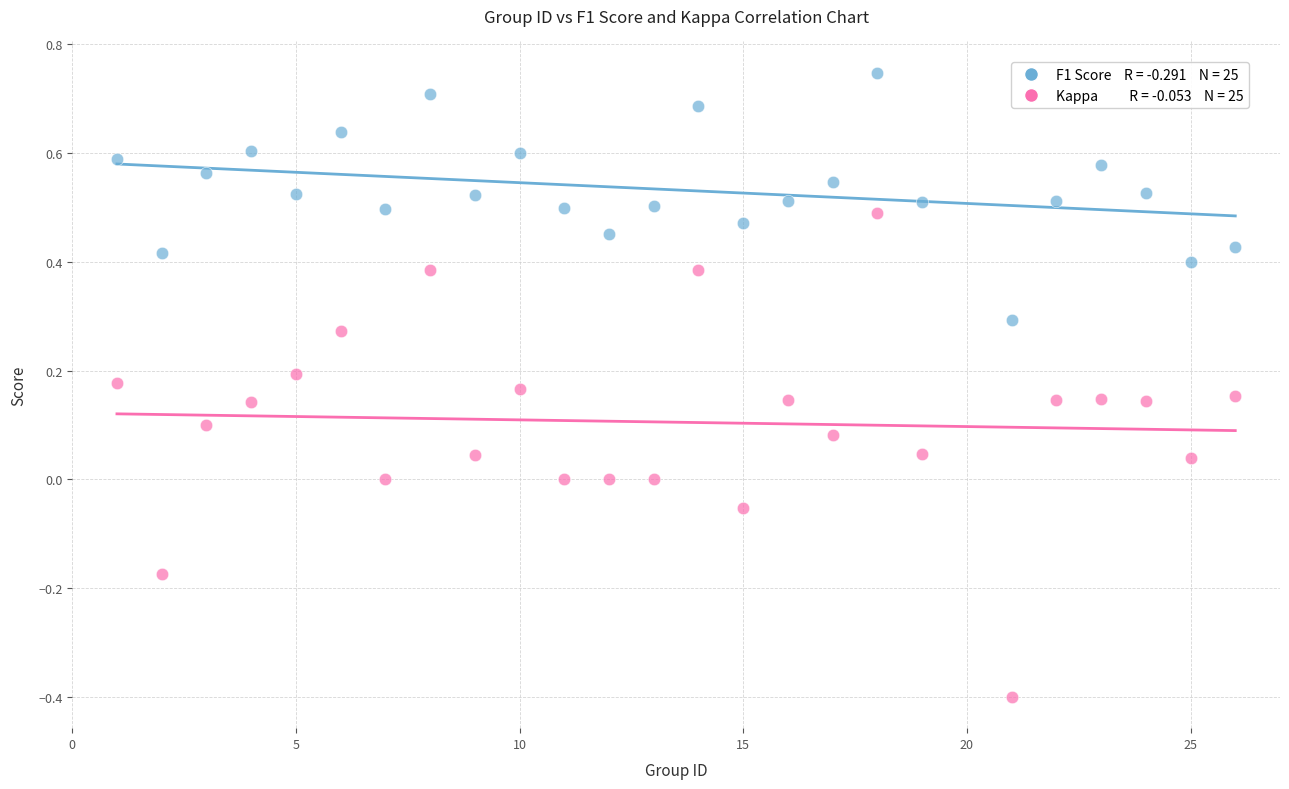

Across all data points, what is the range of Y values (max minus min)?

1.1